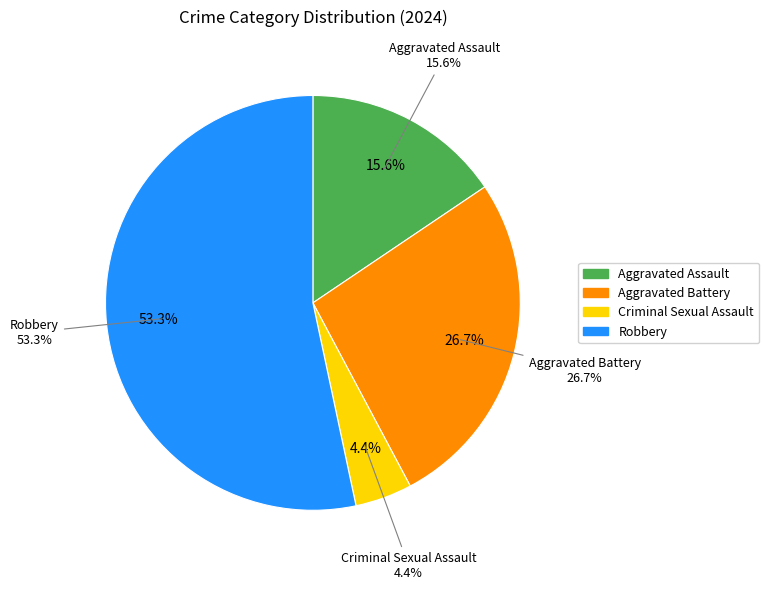

Which category has the smallest portion of the pie?

Criminal Sexual Assault